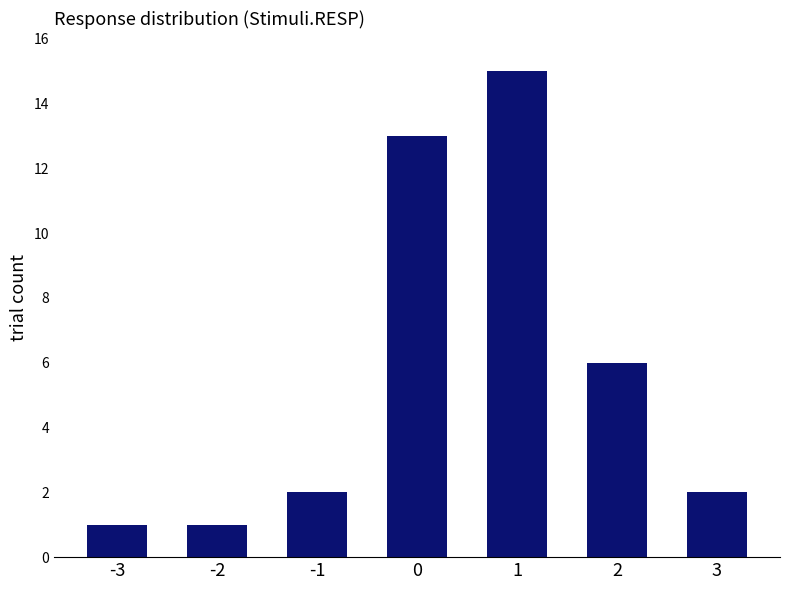

The chart shows a value of 21 at 0. True or false?

False